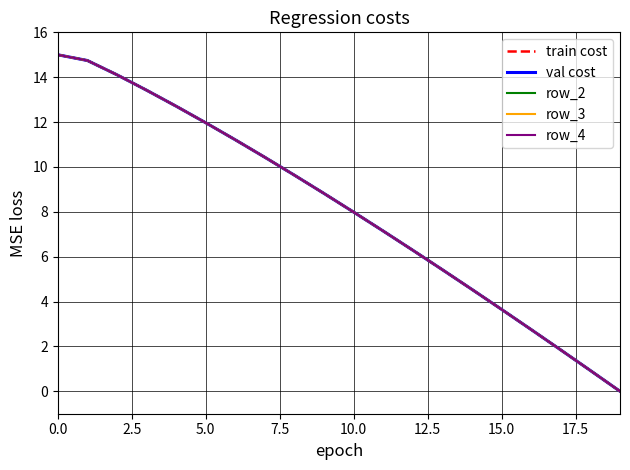

List the series in order of their overall mean, lowest first.

train cost, val cost, row_2, row_3, row_4